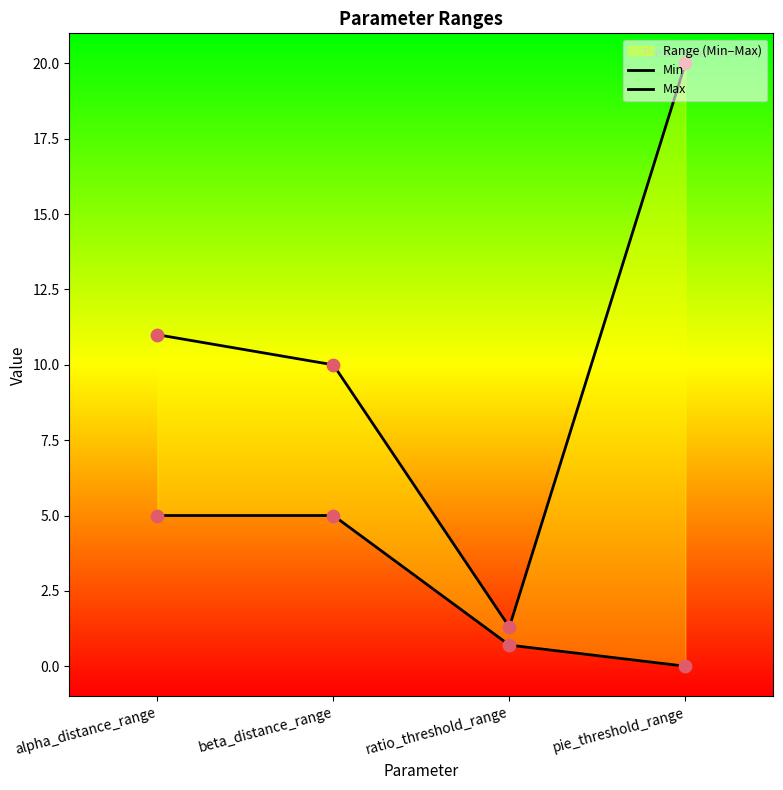

Which series reaches the maximum Y coordinate?

Max